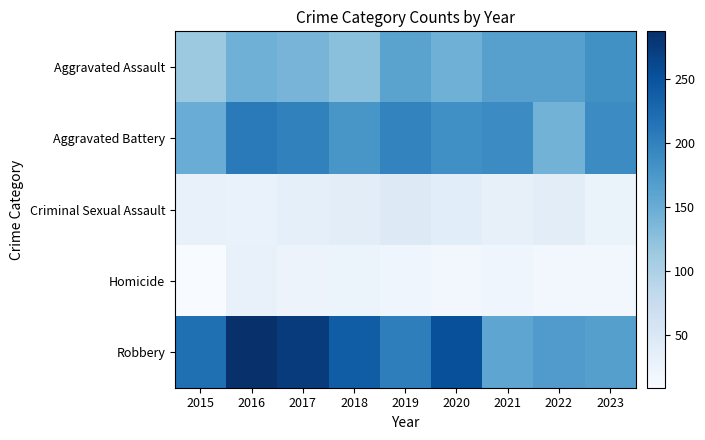

Rank the series by their maximum value, from lowest to highest.

Homicide, Criminal Sexual Assault, Aggravated Assault, Aggravated Battery, Robbery